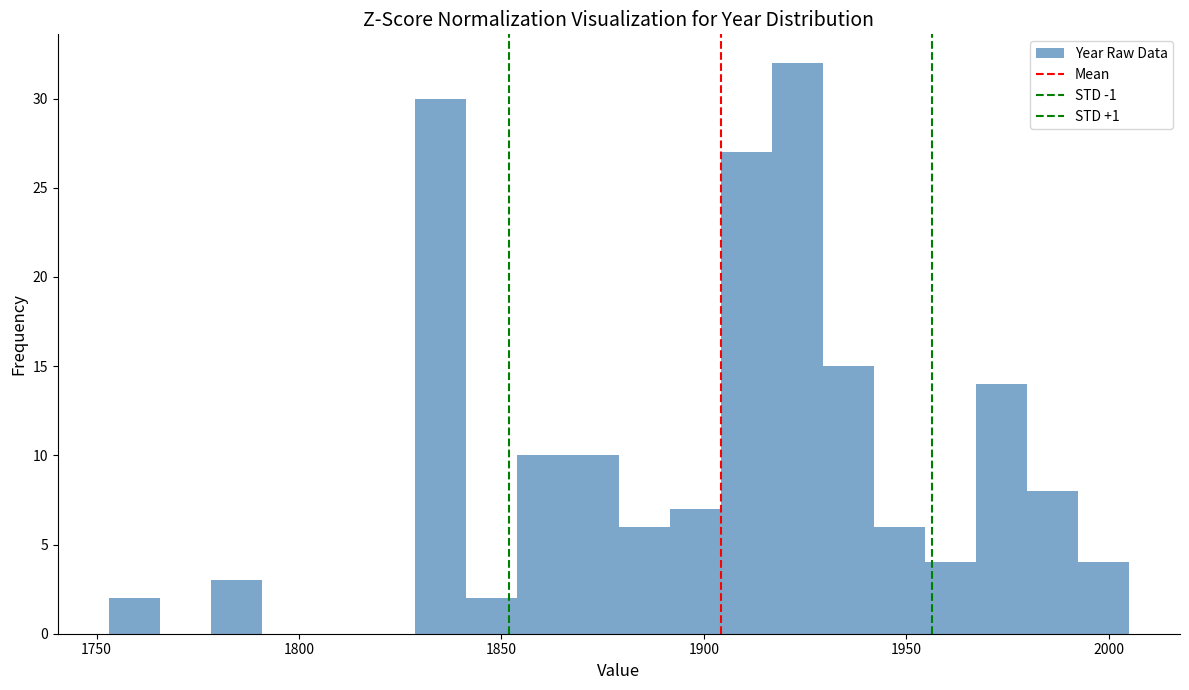

Read against the x-axis, roughly where is the centre of the tallest bar?

1925